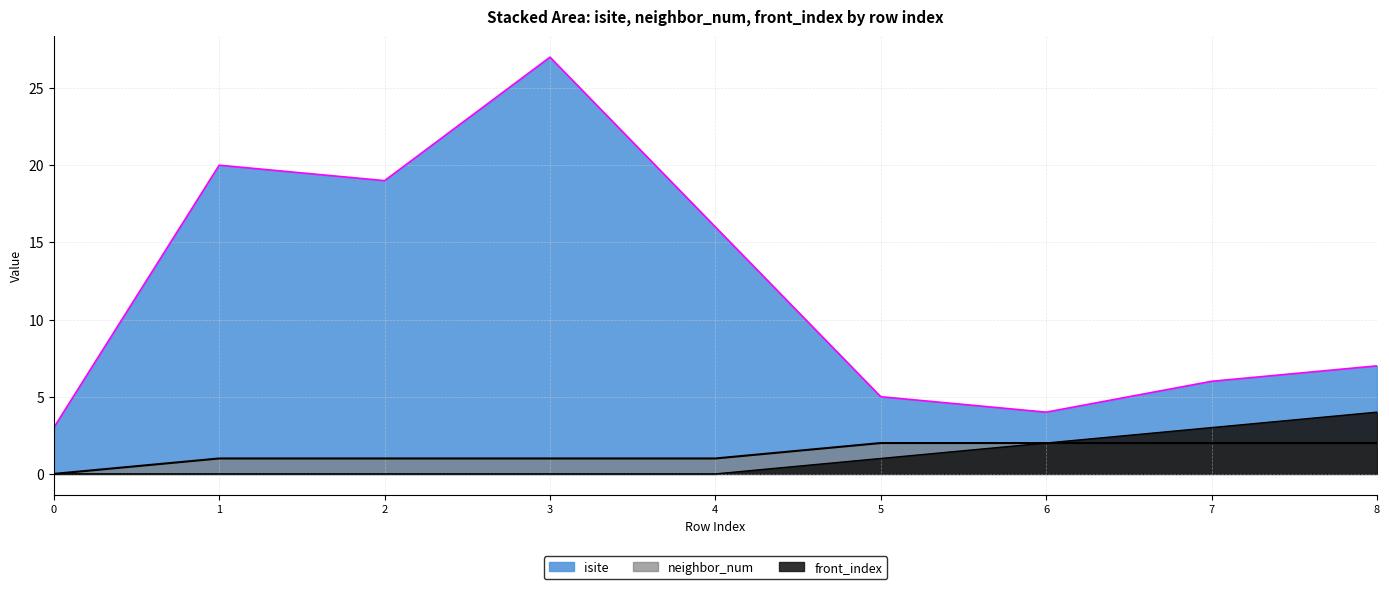

What is the value of the neighbor_num point at the 4th from the left?

1